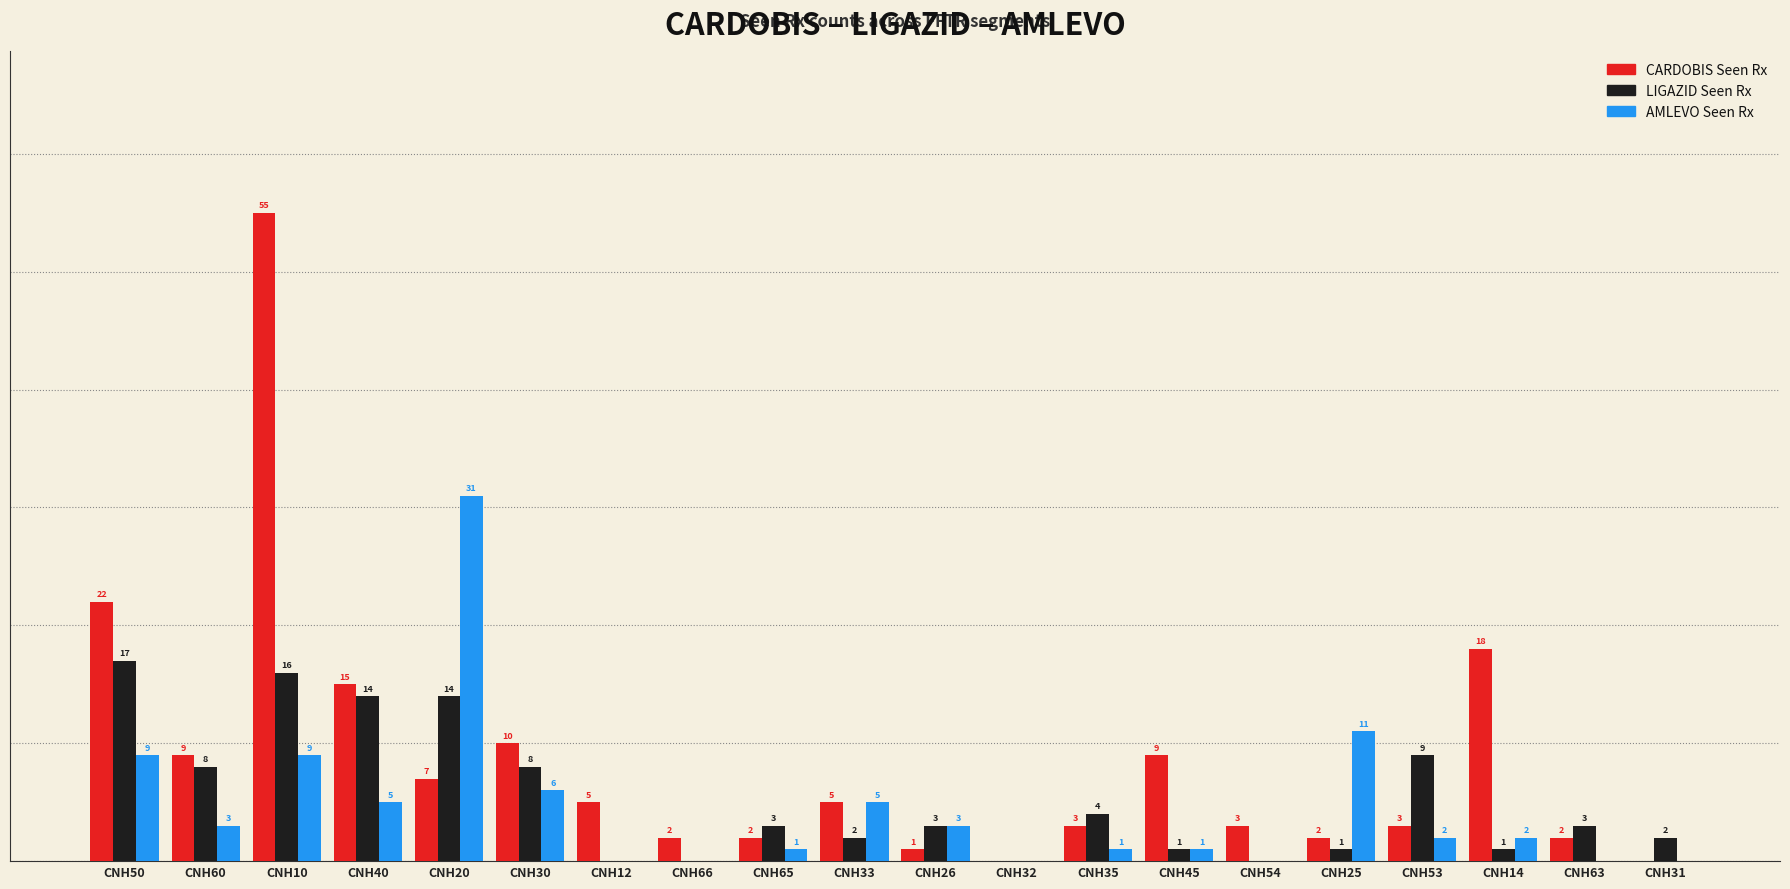

Which series has the largest total across all categories?

CARDOBIS Seen Rx